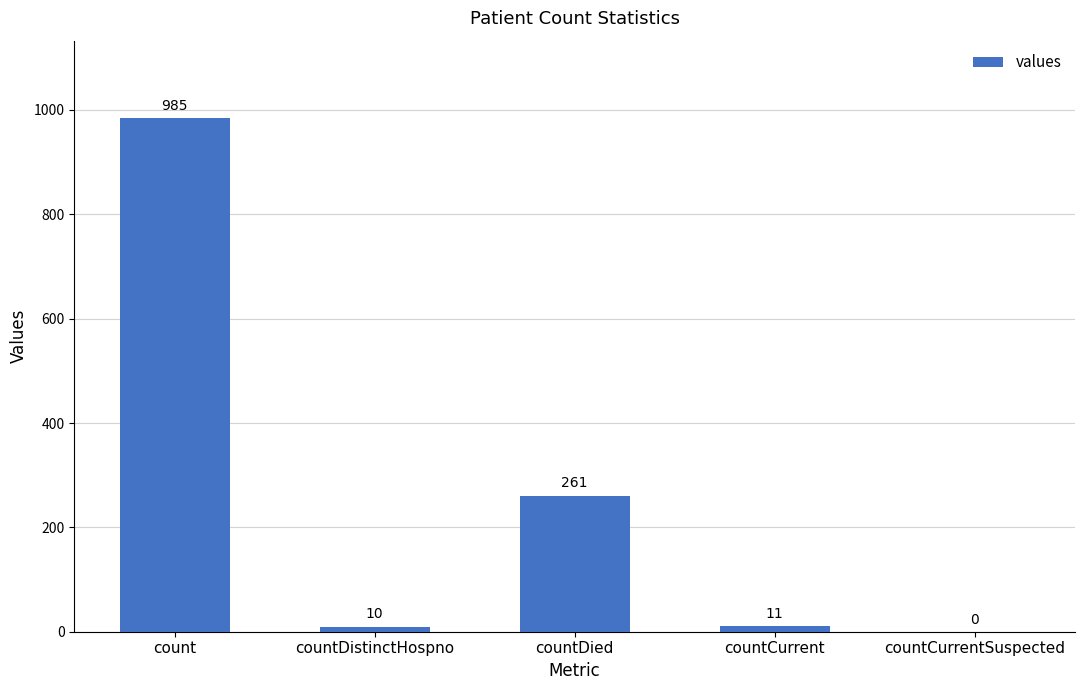

What is the change in value from count to countCurrentSuspected?

-985